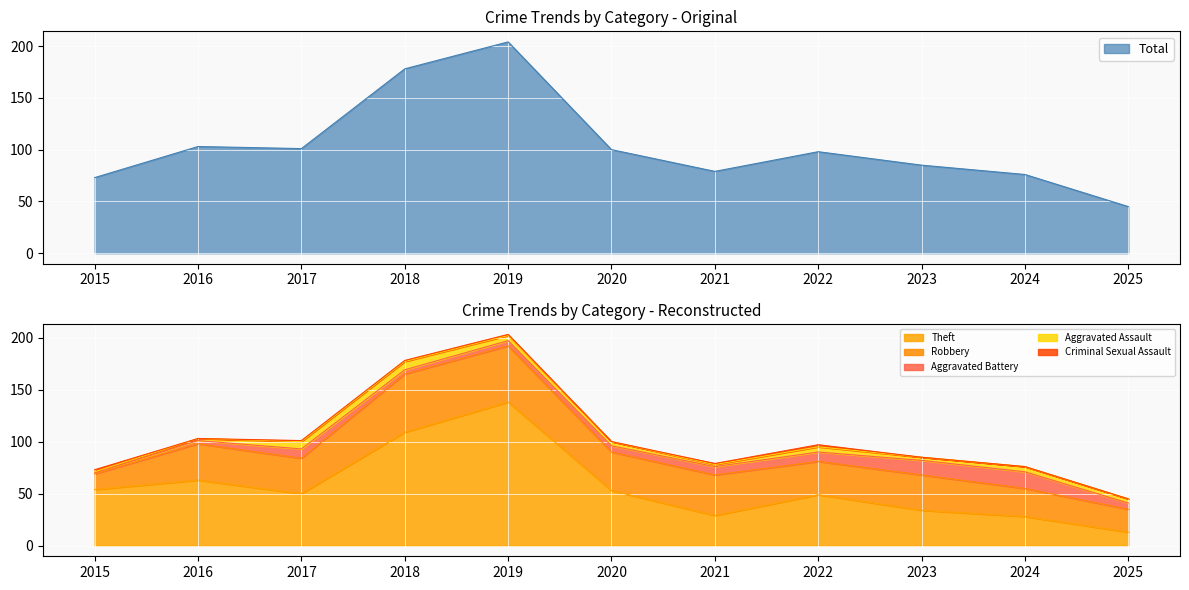

Which category has the highest value across all series?

2019